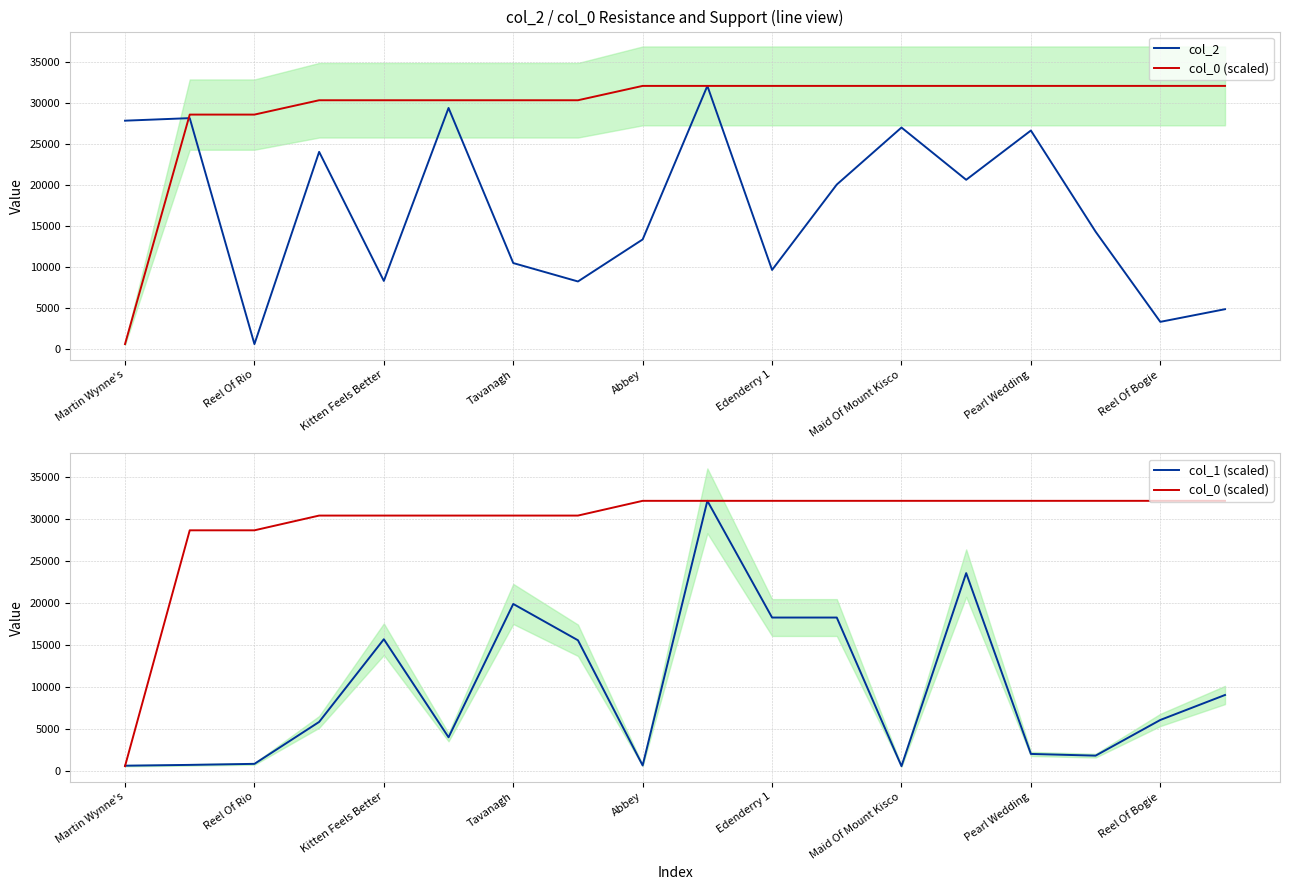

True or false: col_1 (scaled) has more than 1 interior local peaks.

True